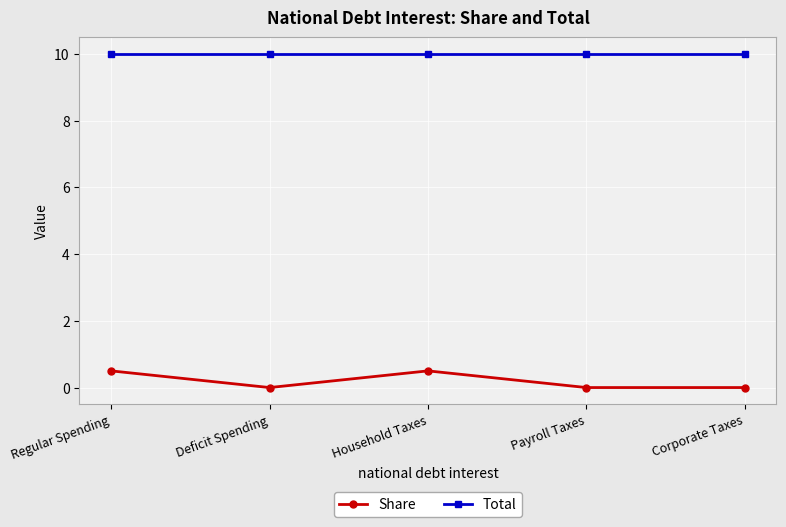

List the series in order of their overall mean, lowest first.

Share, Total